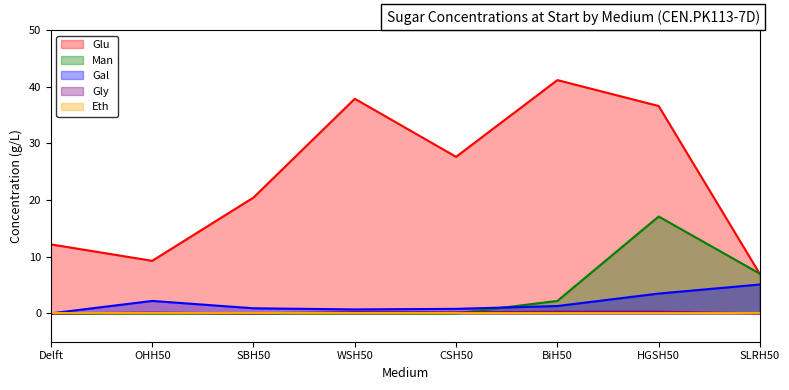

How many series are shown in this chart?

5